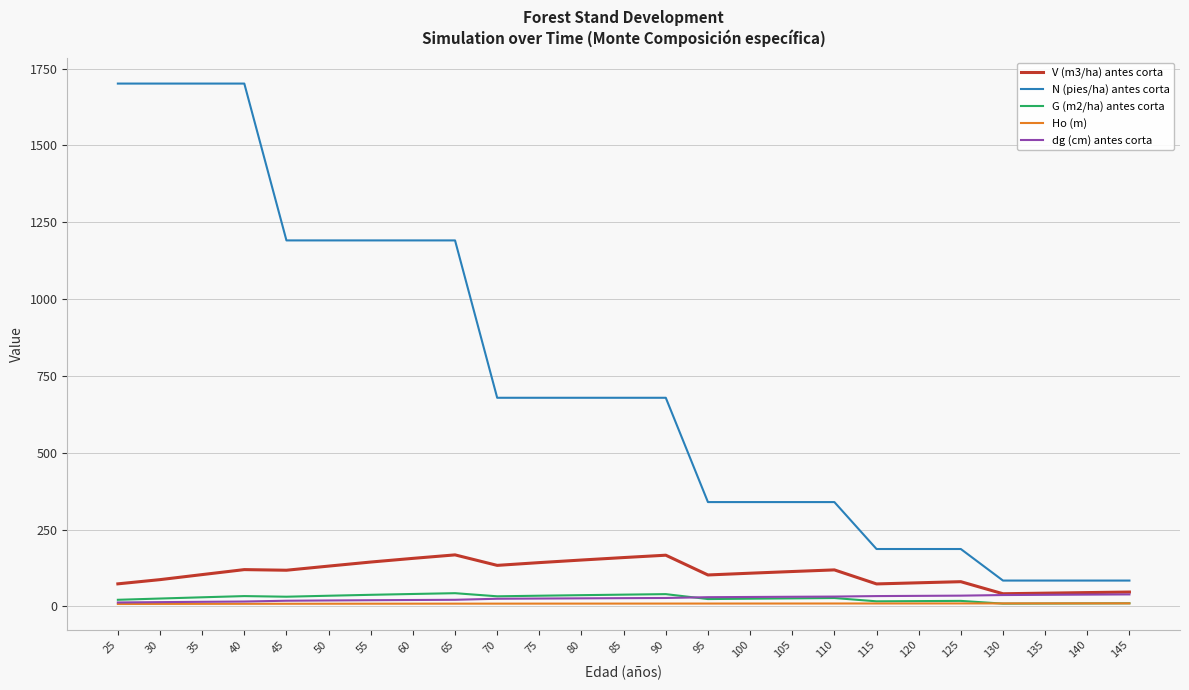

The value of N (pies/ha) antes corta at 45 is 1190.8. True or false?

True